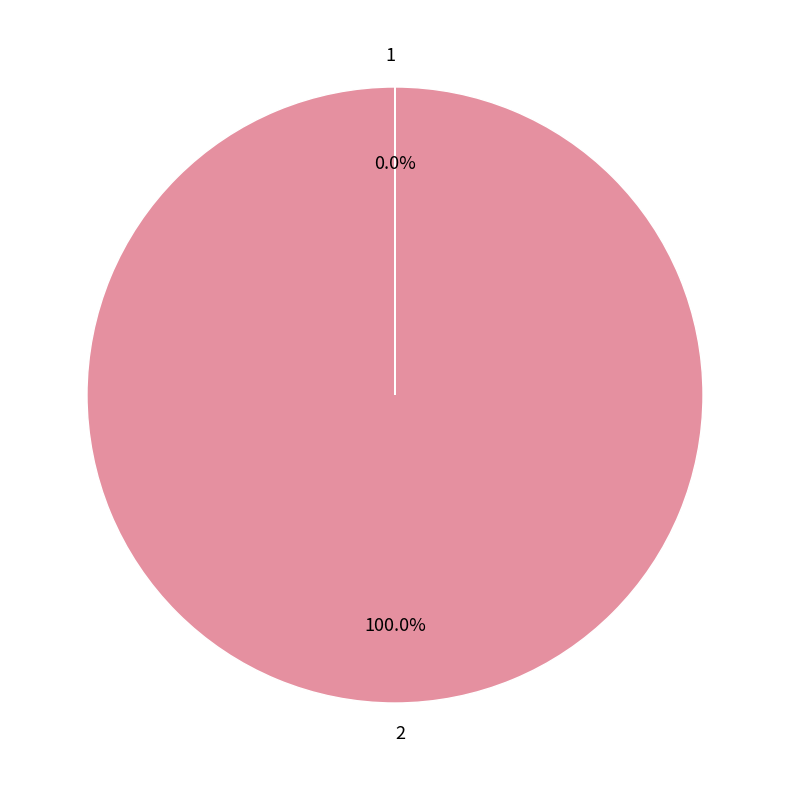

Does any single category account for the majority?

Yes